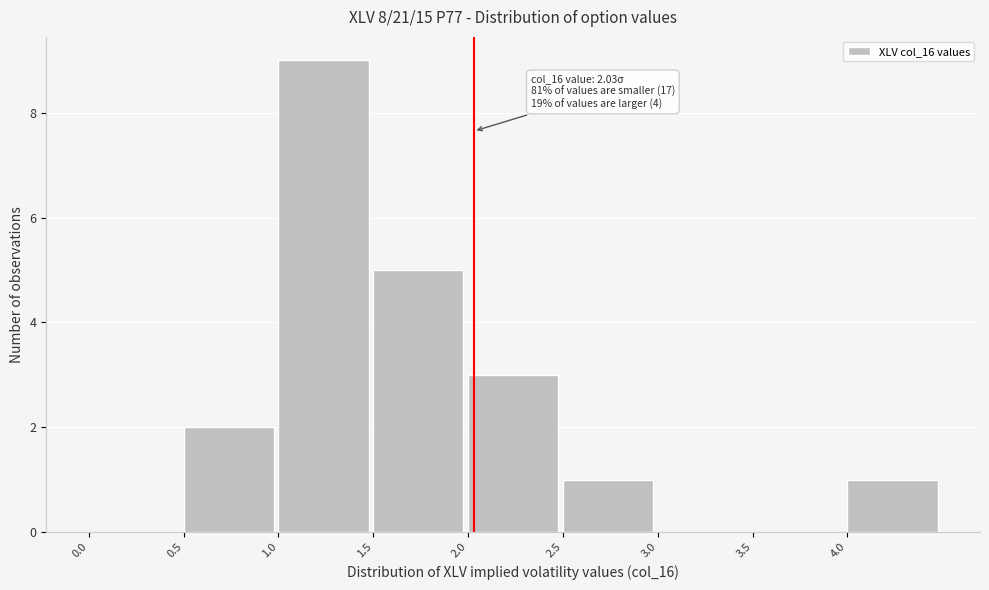

Which range on the x-axis has the tallest bar?

1.0 to 1.5